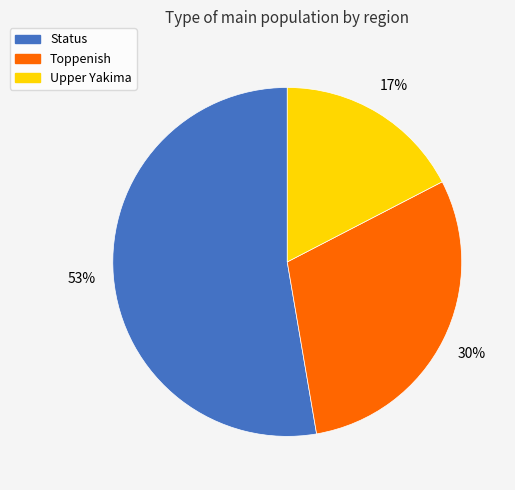

Count the number of slices in the pie.

3